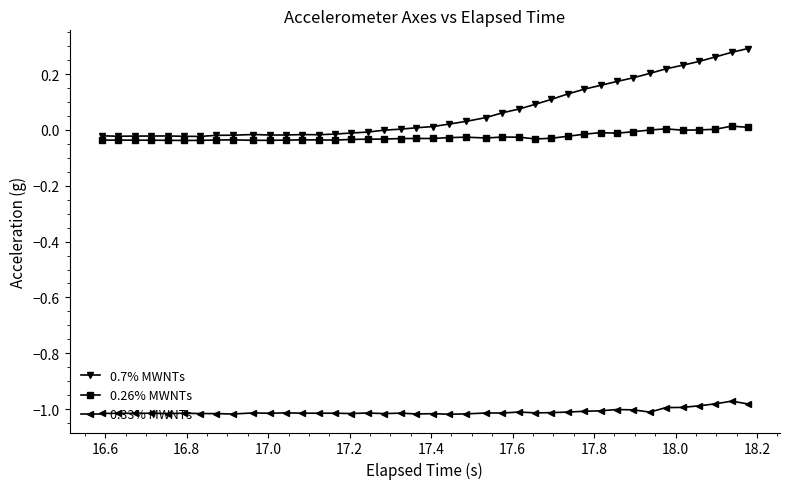

Rank the series by their maximum value, from highest to lowest.

0.7% MWNTs, 0.26% MWNTs, 0.33% MWNTs